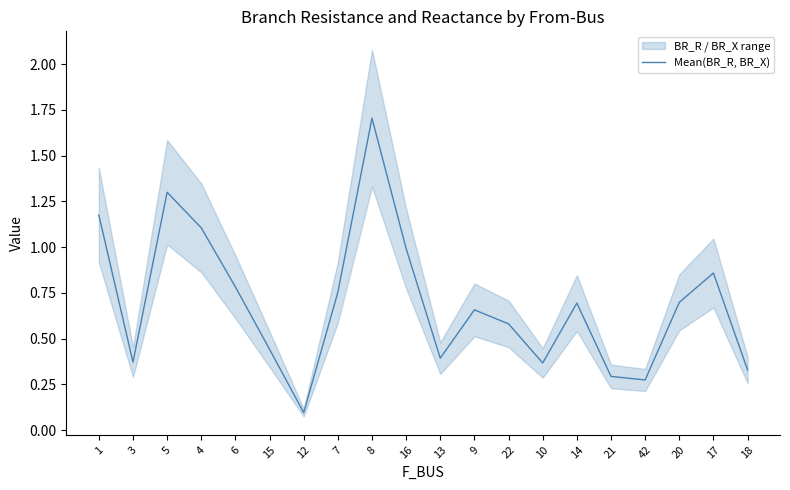

At which label is Mean(BR_R, BR_X) closest to 0?

12